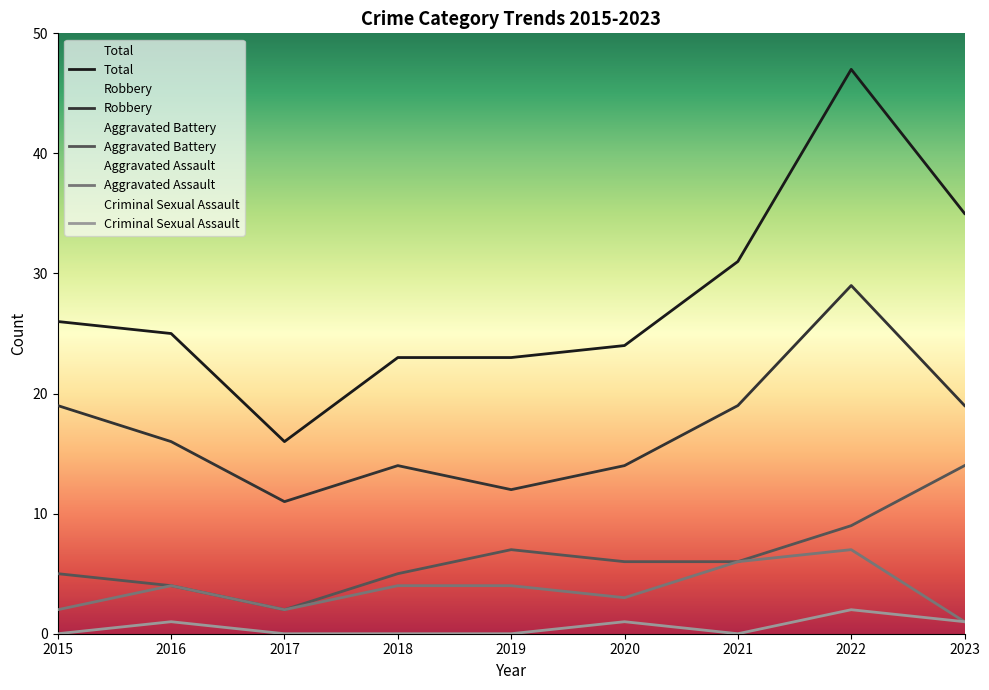

At 2023, list the series in order from smallest to largest.

Aggravated Assault, Criminal Sexual Assault, Aggravated Battery, Robbery, Total